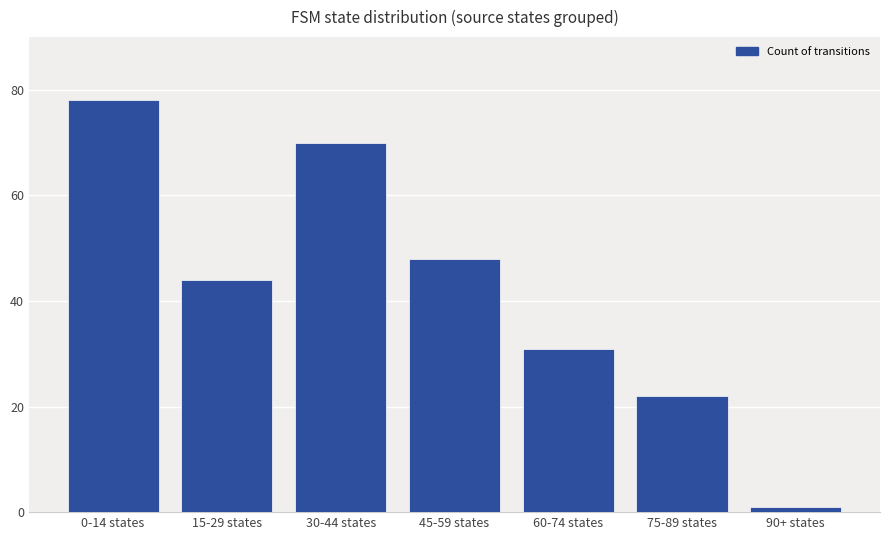

What is the approximate value at 30-44 states, to the nearest 5?

70